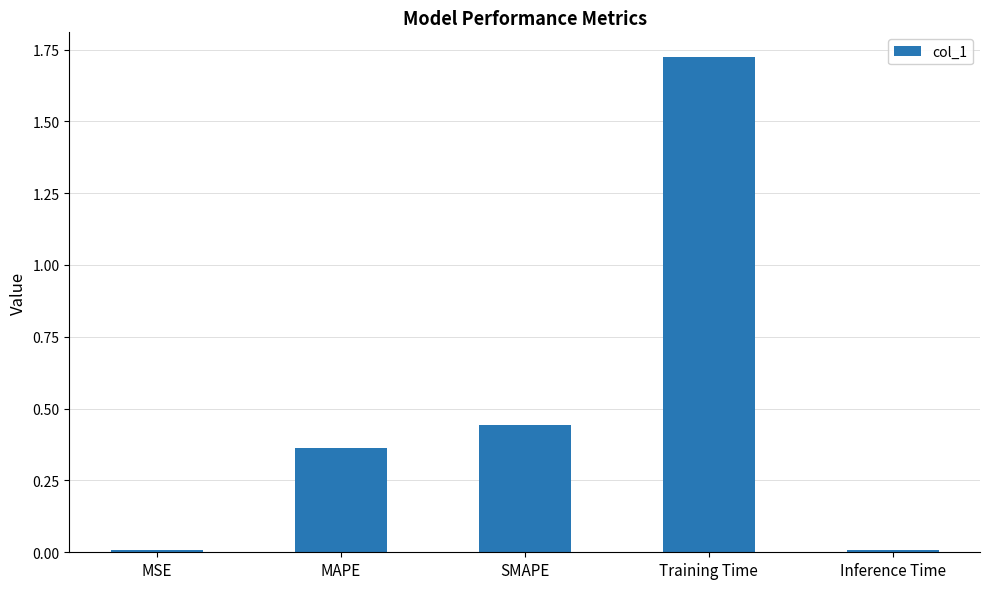

What is the average value?

0.5